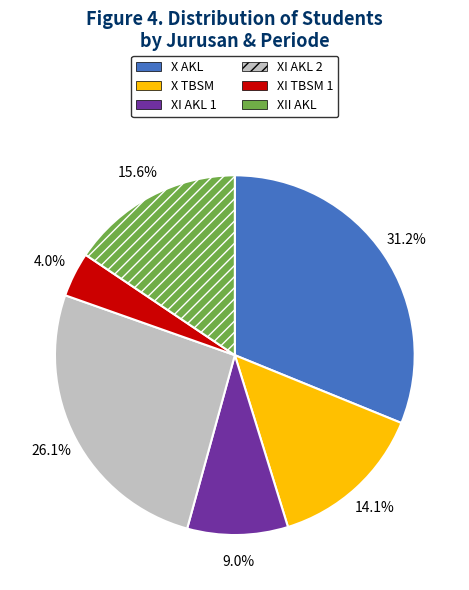

True or false: XI TBSM 1 accounts for 4% of the total.

True